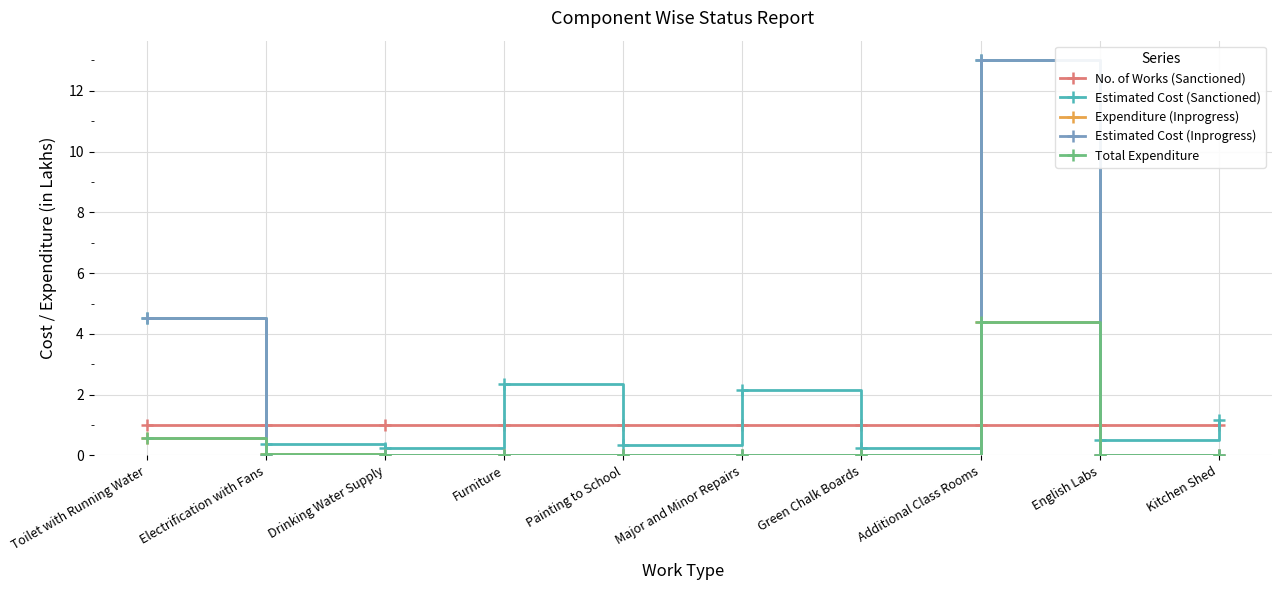

Rank the series at Toilet with Running Water from highest to lowest value.

Estimated Cost (Sanctioned), Estimated Cost (Inprogress), No. of Works (Sanctioned), Expenditure (Inprogress), Total Expenditure